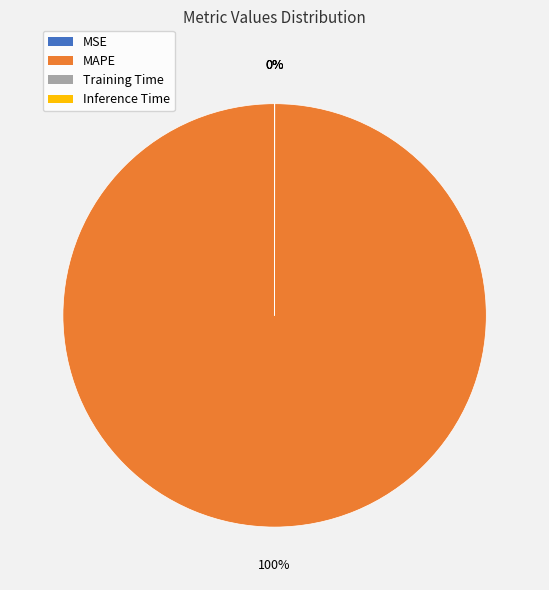

What is the majority slice?

MAPE